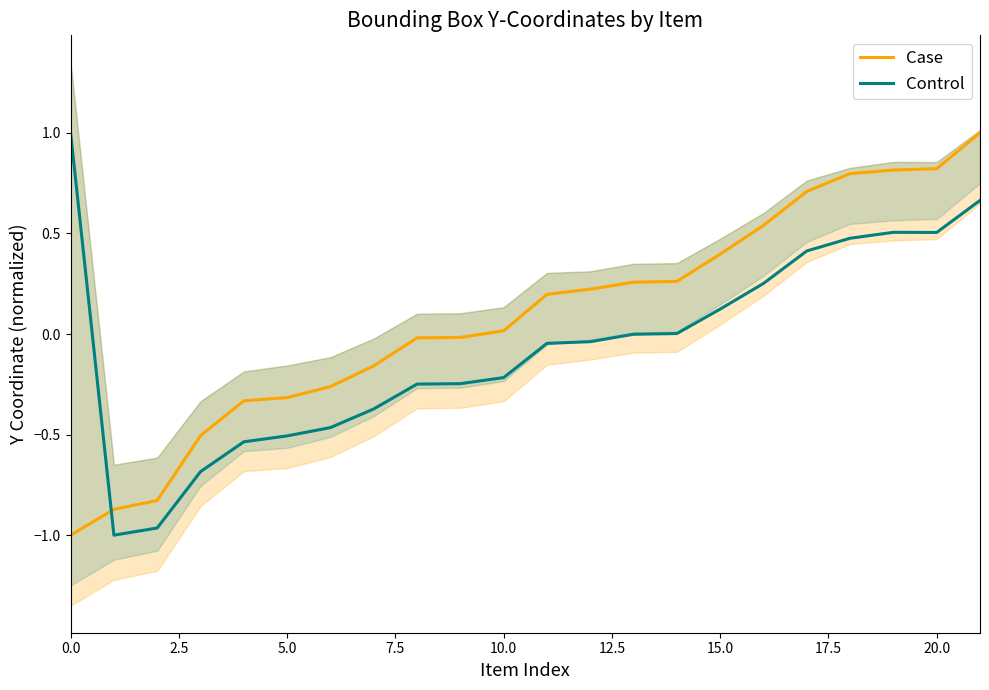

At how many categories does at least one series exceed 0?

13